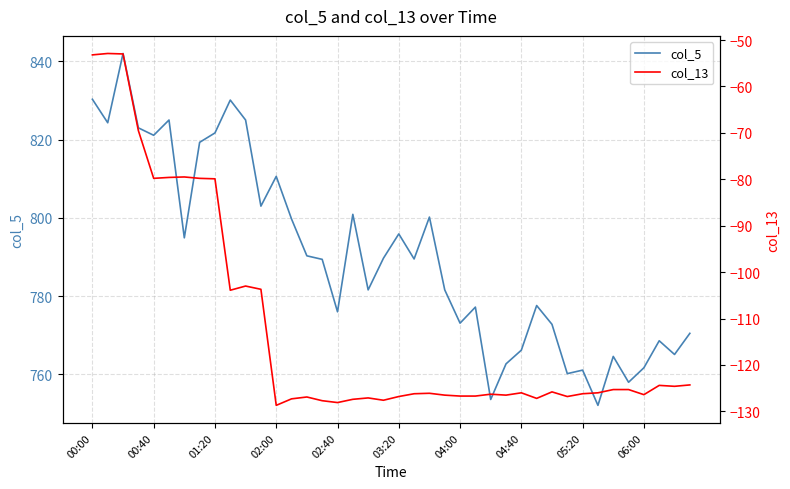

At 38, list the series in order from largest to smallest.

col_5, col_13